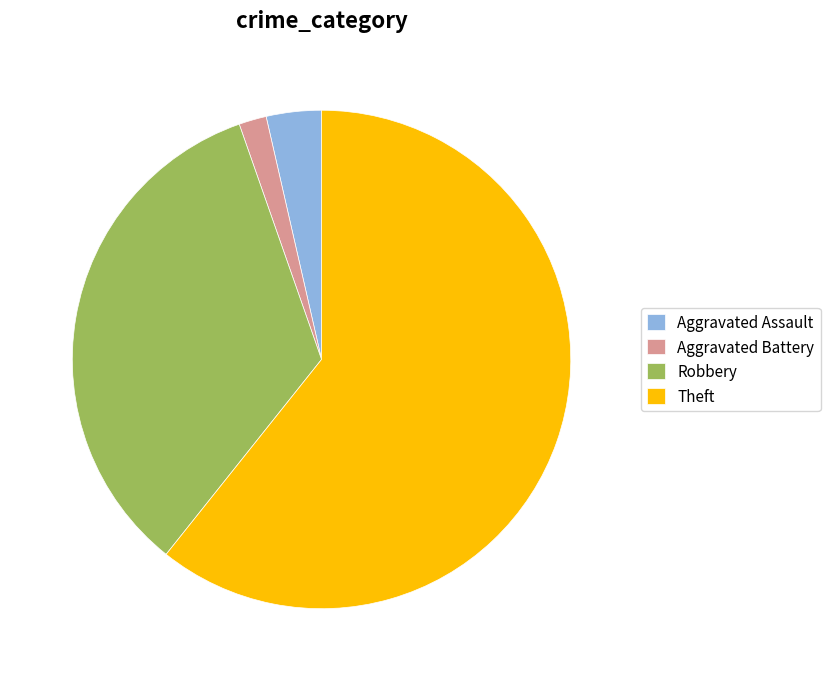

Which category has the biggest portion of the pie?

Theft